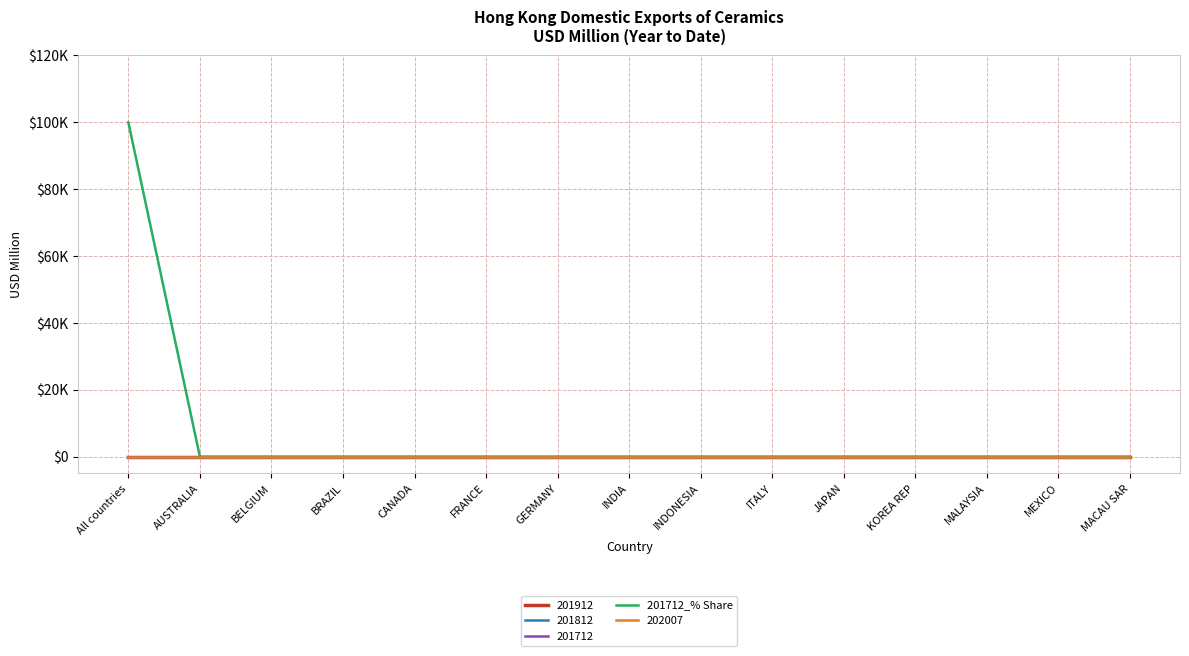

What position from the right is KOREA REP?

4